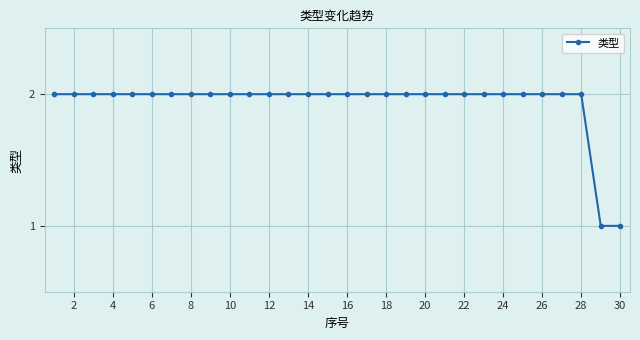

What is the value of the 8th point from the left?

2